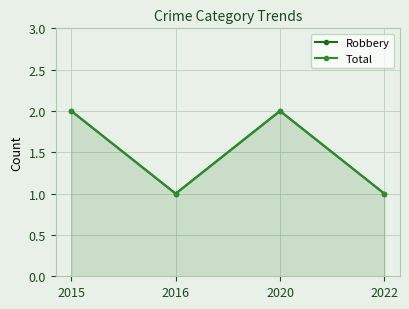

What is the greatest value displayed?

2